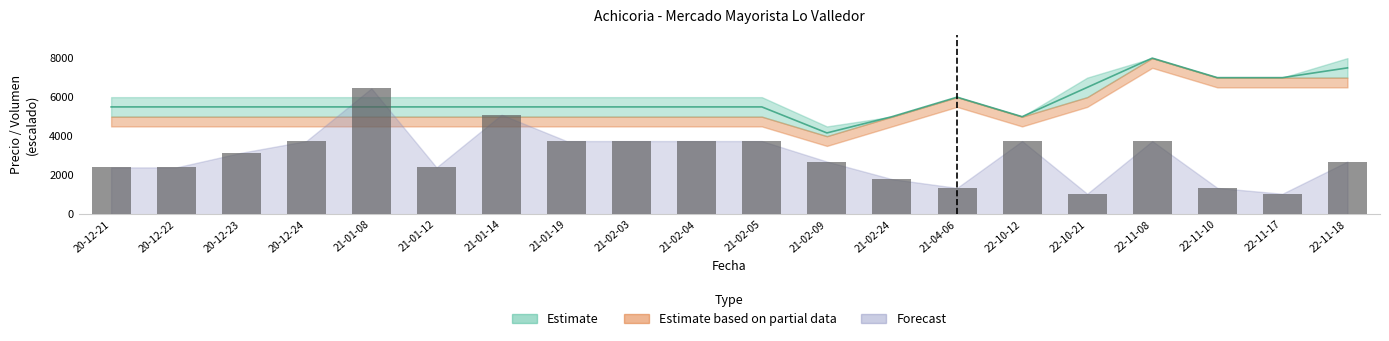

List the labels in order of value, smallest first.

22-10-21, 22-11-17, 21-04-06, 22-11-10, 21-02-24, 20-12-21, 20-12-22, 21-01-12, 21-02-09, 22-11-18, 20-12-23, 20-12-24, 21-01-19, 21-02-03, 21-02-04, 21-02-05, 22-10-12, 22-11-08, 21-01-14, 21-01-08